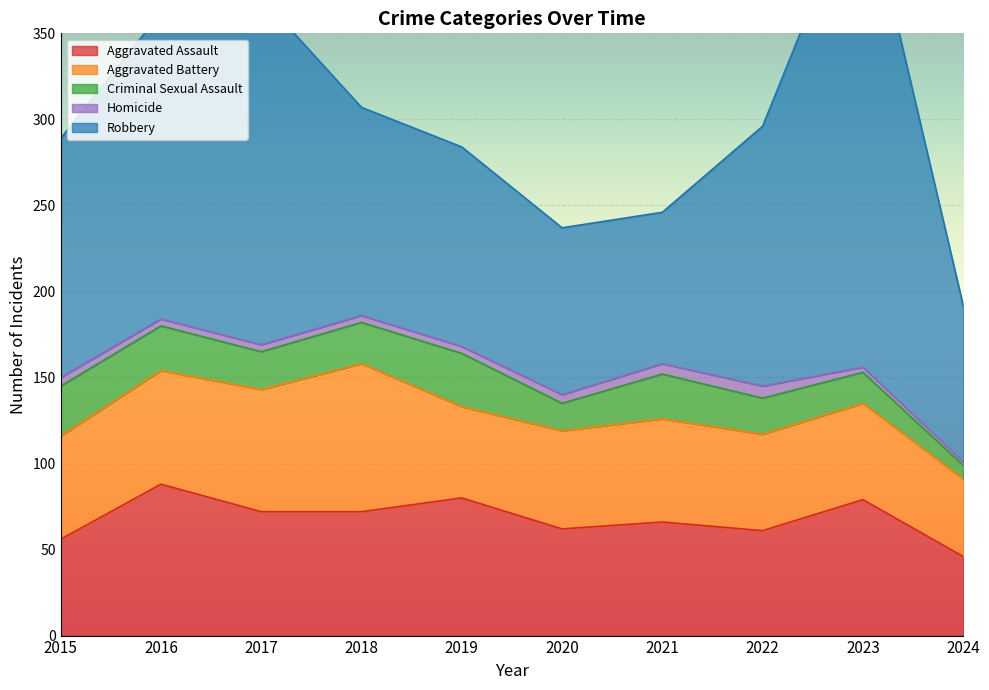

What is the maximum value for Criminal Sexual Assault?

31